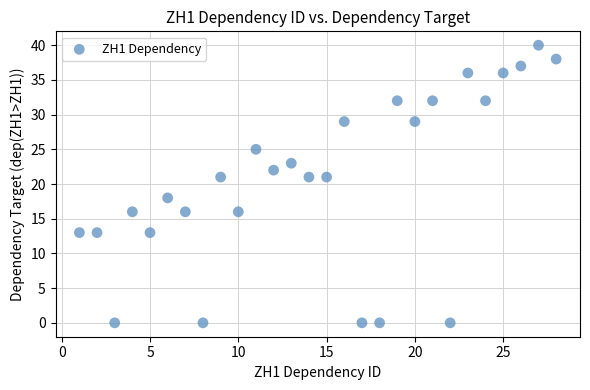

What is the range of Y values (max minus min)?

40